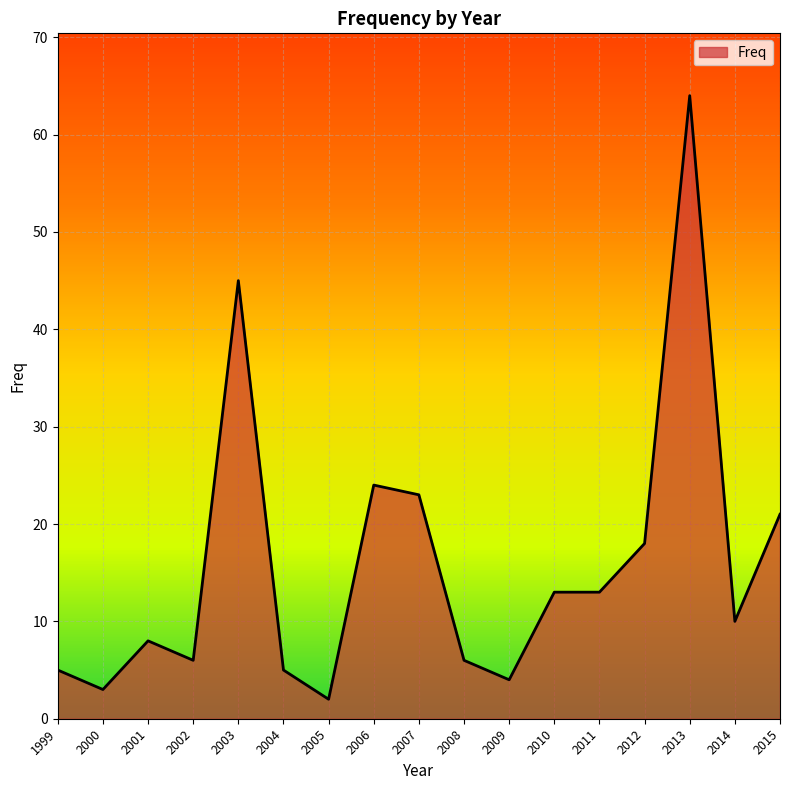

Approximately how many times larger is the value at 2003 compared to 2005?

22.5